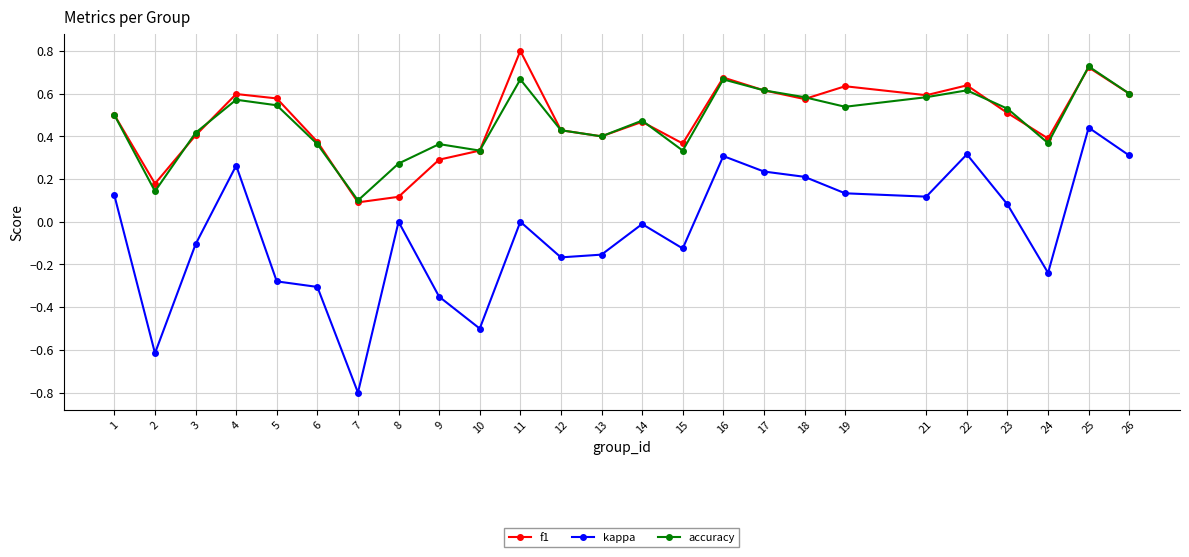

True or false: kappa and f1 intersect in this chart.

False